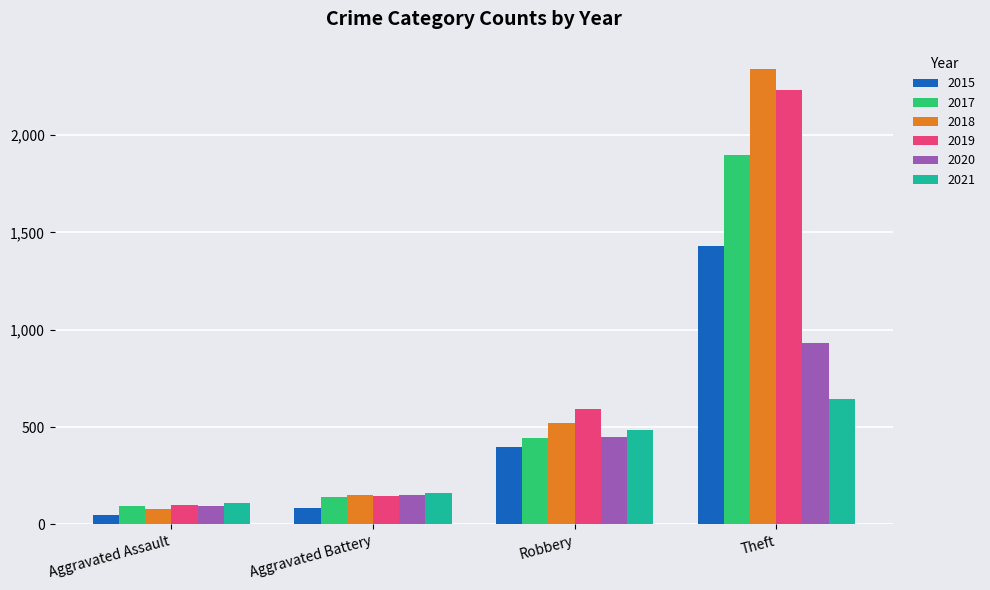

Rank the series at Theft from lowest to highest value.

2021, 2020, 2015, 2017, 2019, 2018